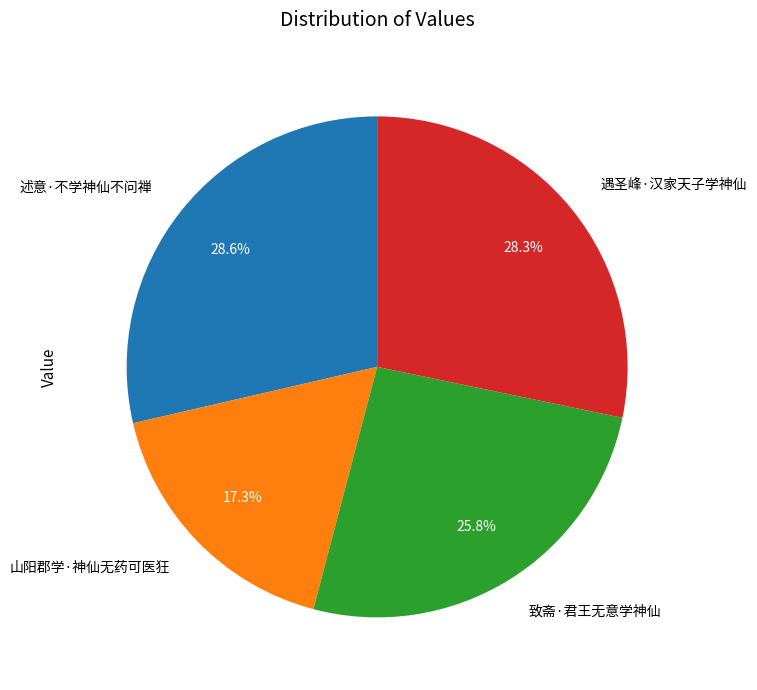

Between 致斋·君王无意学神仙 and 山阳郡学·神仙无药可医狂, which is larger?

致斋·君王无意学神仙